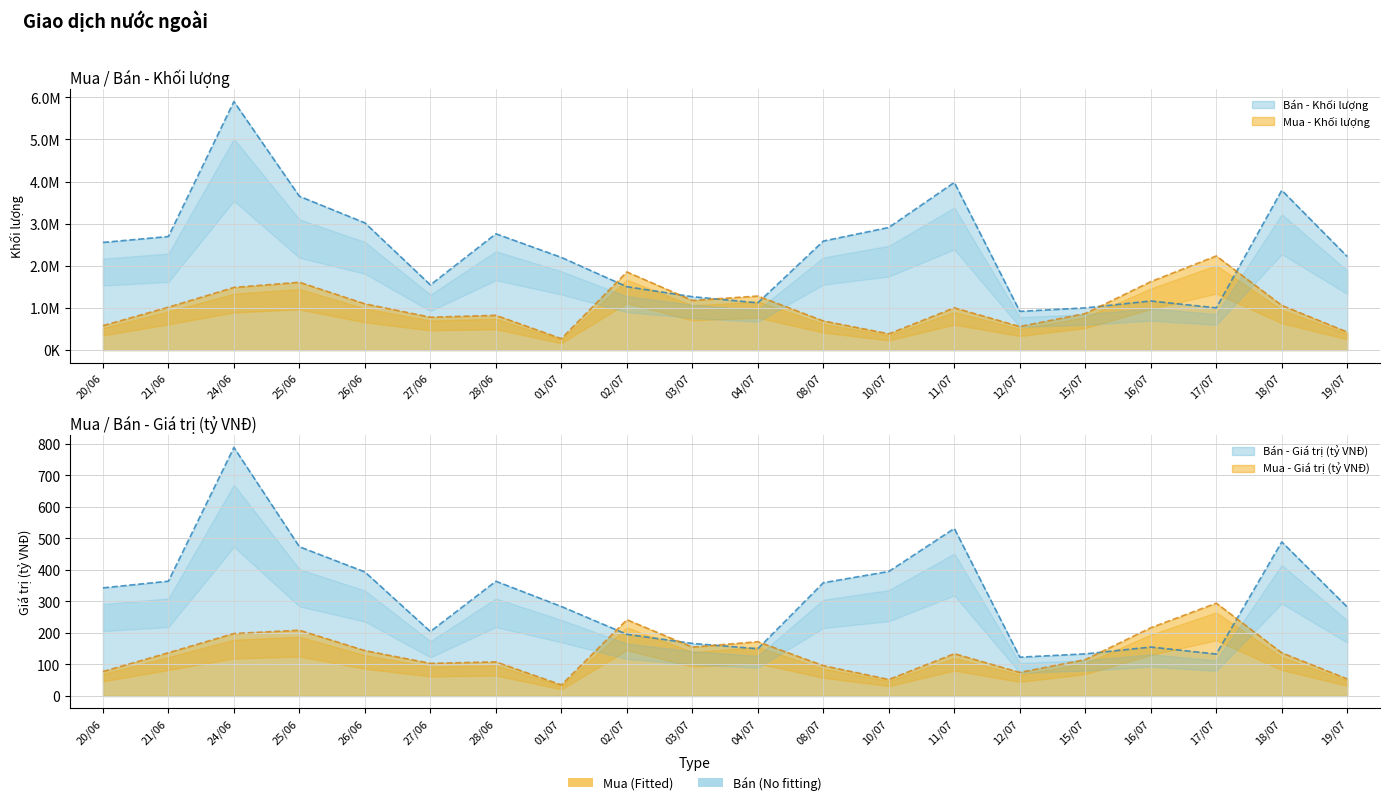

How many values in the Mua - Giá trị (tỷ VNĐ) series are below 136?

10